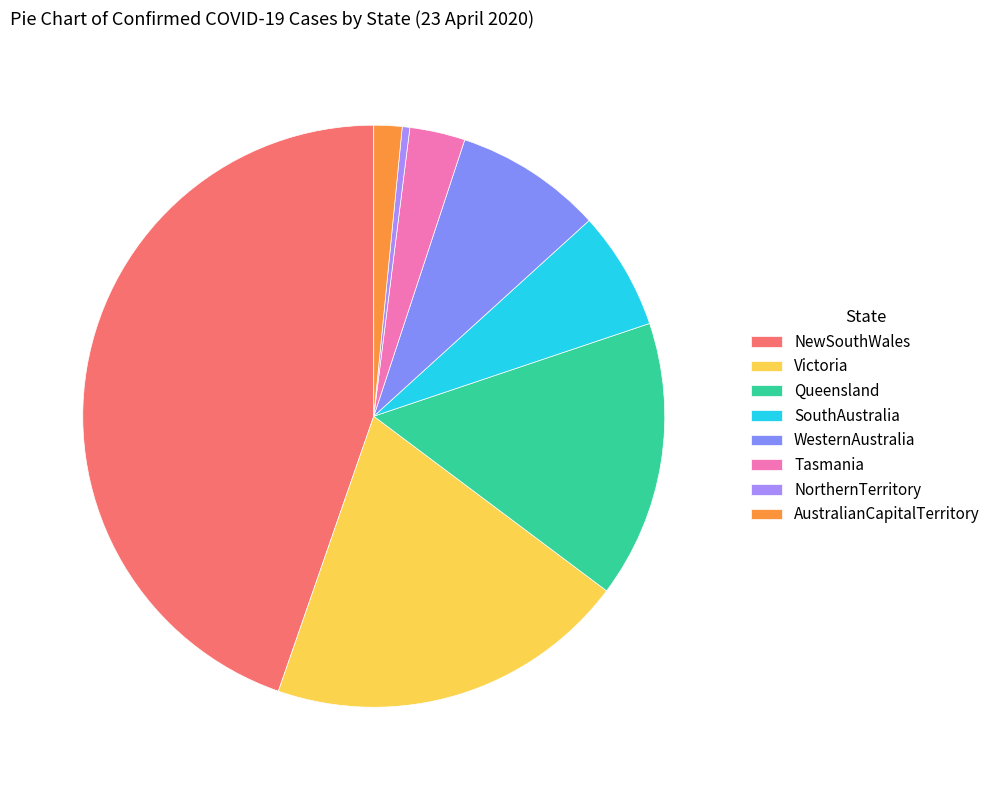

Approximately how many times larger is the value at Queensland compared to AustralianCapitalTerritory?

9.9